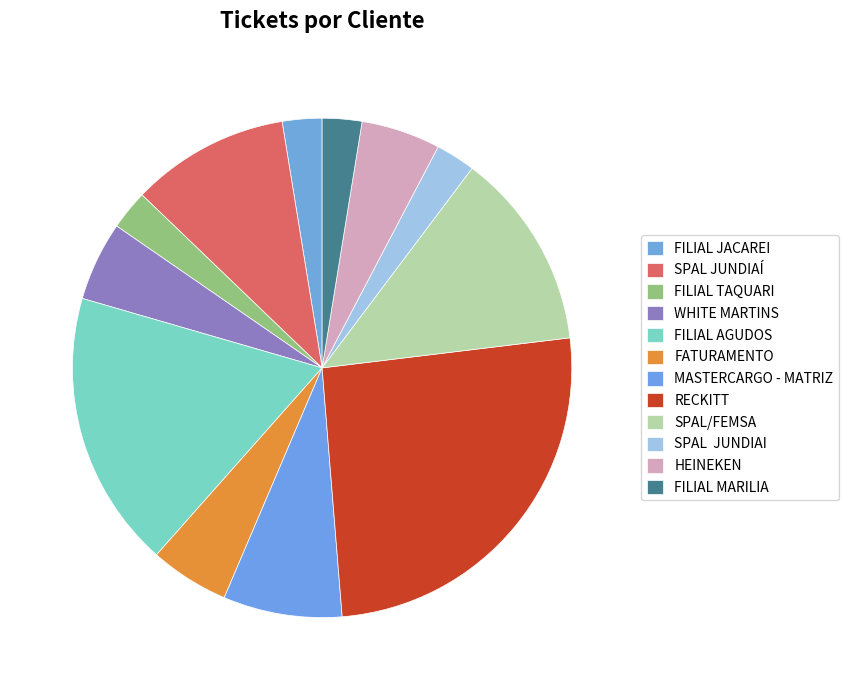

Which slice is the largest?

RECKITT